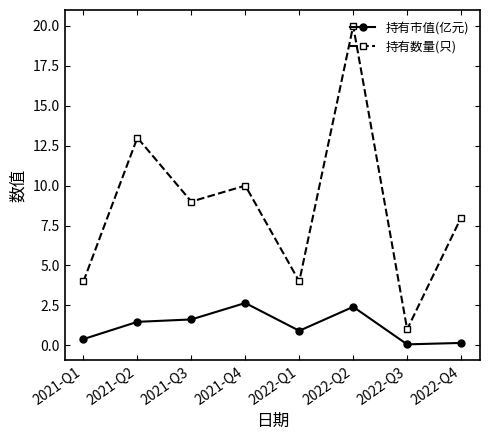

At which category does 持有数量(只) reach its first local valley?

2021-Q3